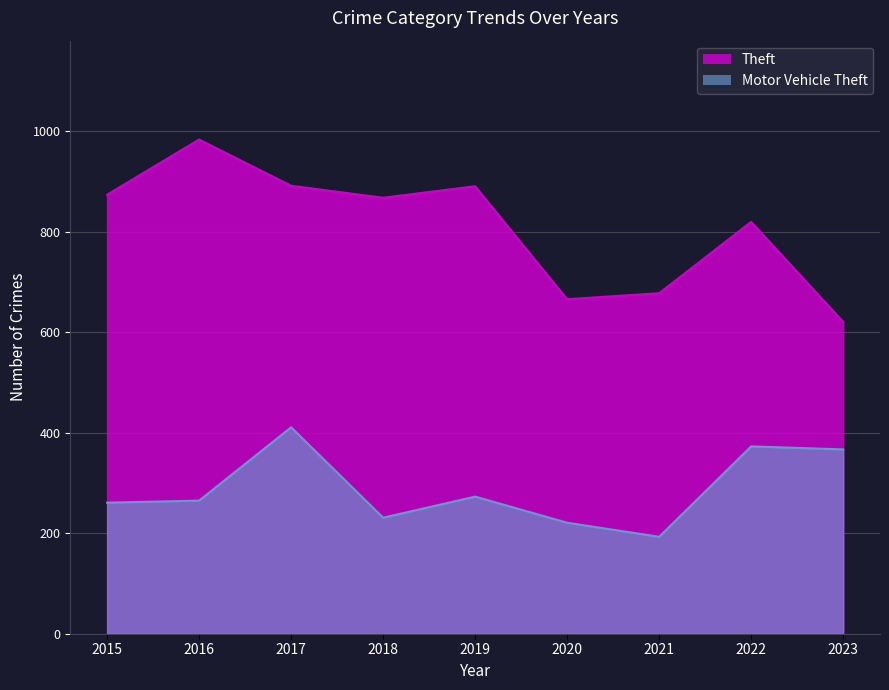

What is the maximum value shown in the chart?

984